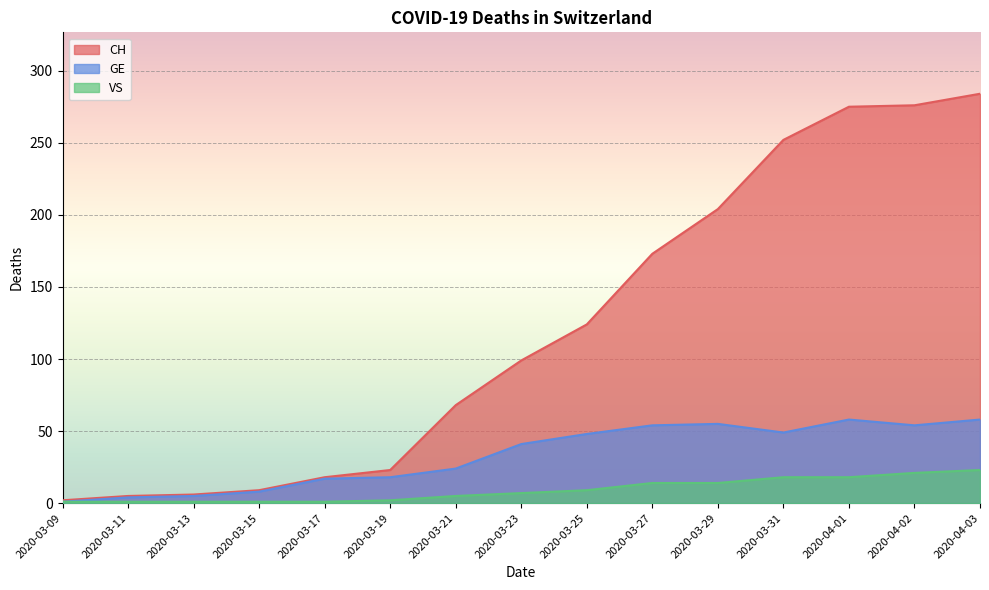

What is the label of the 15th point from the left?

2020-04-03